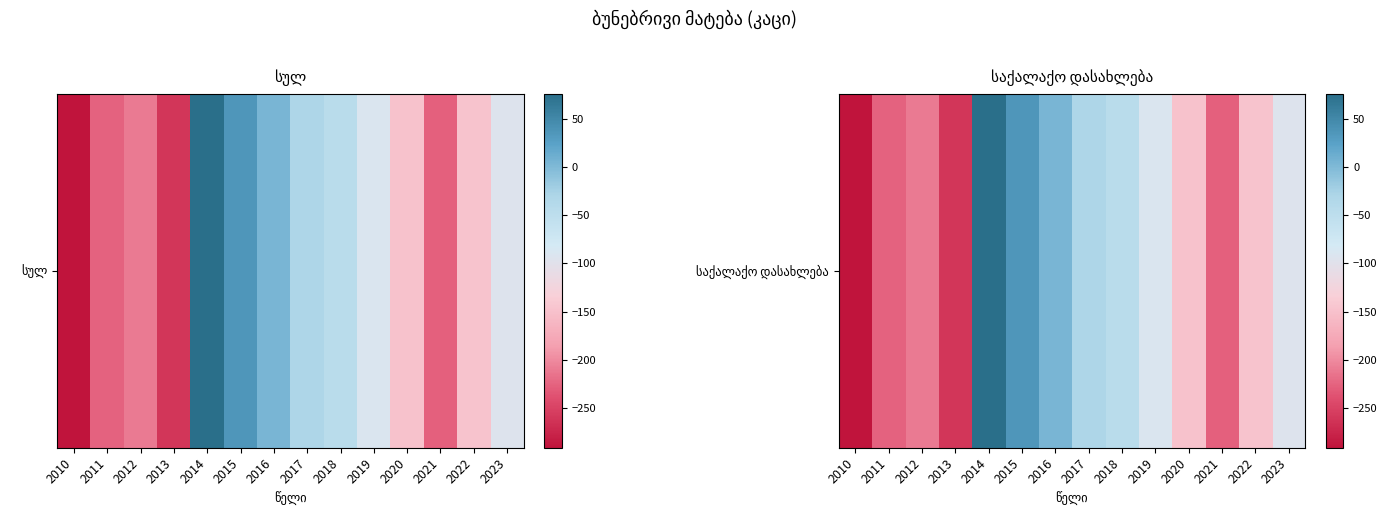

What is the average value?

-118